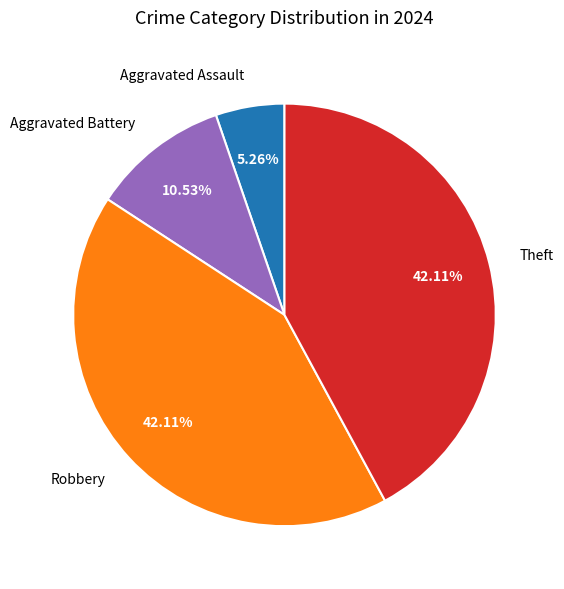

What percentage do Aggravated Assault and Aggravated Battery together represent?

15.8%